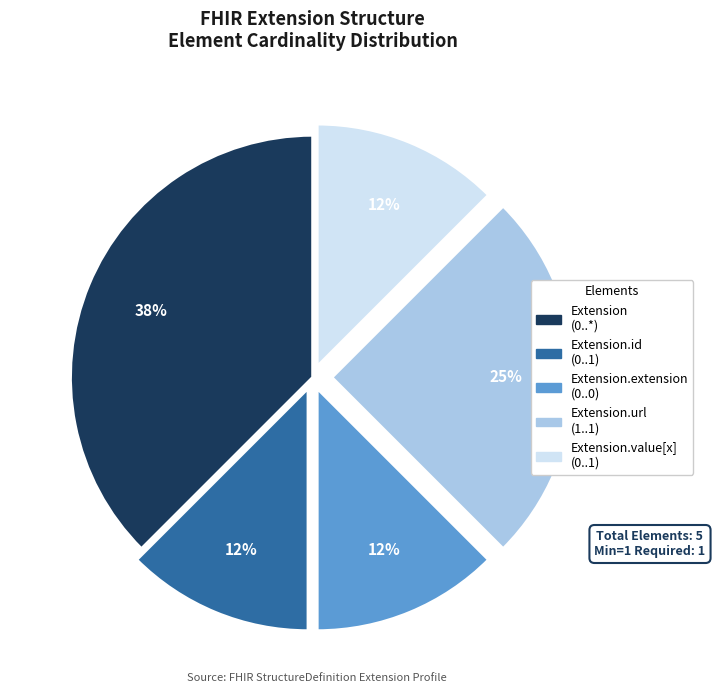

To the nearest percent, what is the average slice percentage?

20%